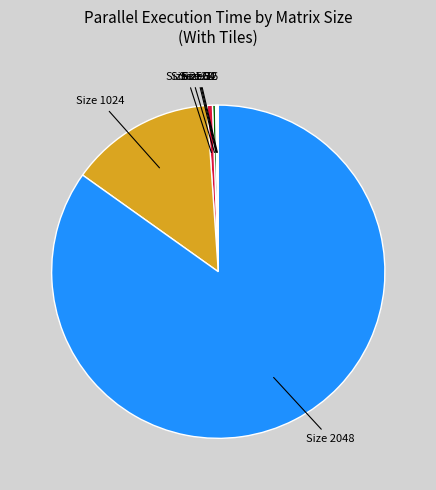

Is it true that Size 2048 is 73% of the pie?

False